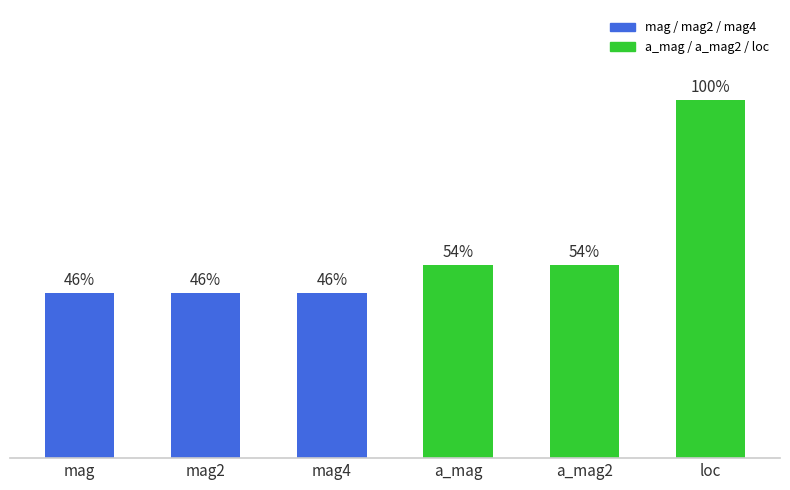

List the labels in order of value, largest first.

loc, a_mag, a_mag2, mag, mag2, mag4